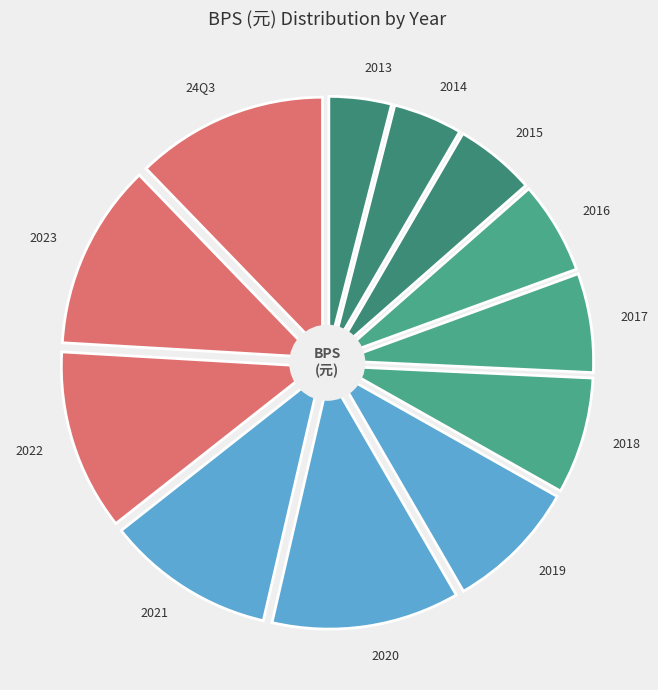

Which category has the smallest portion of the pie?

2013